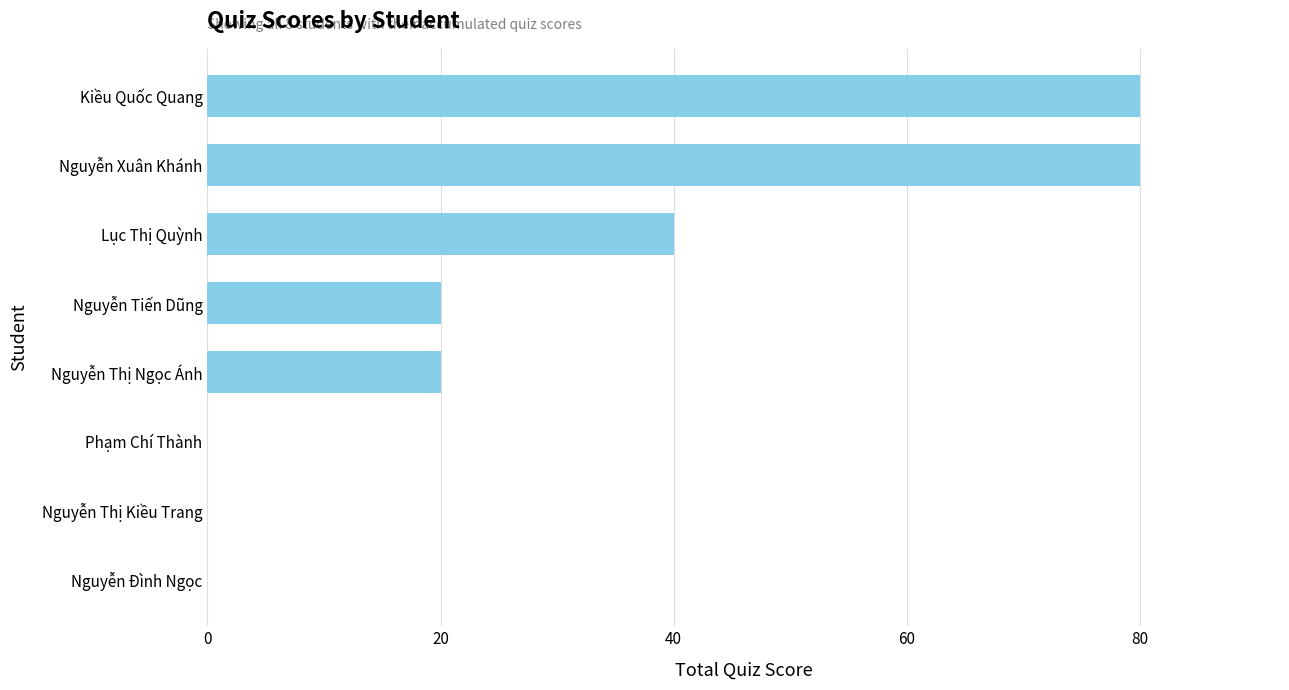

What is the change in value from Nguyễn Thị Ngọc Ánh to Kiều Quốc Quang?

+60